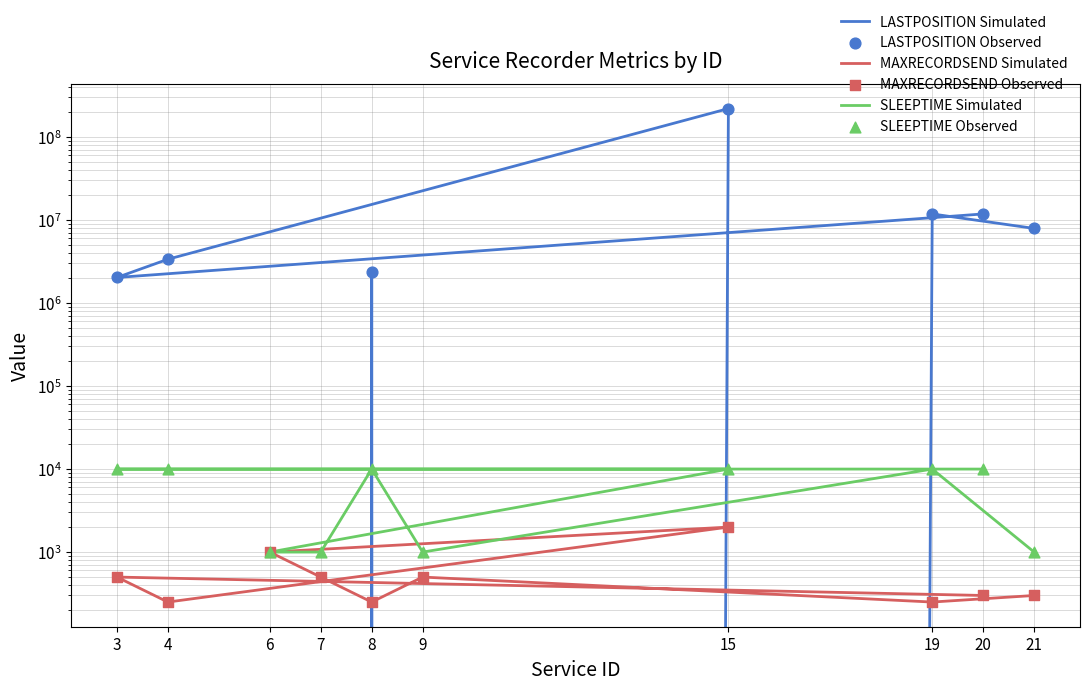

What is the total value across all series at 21?

15861574